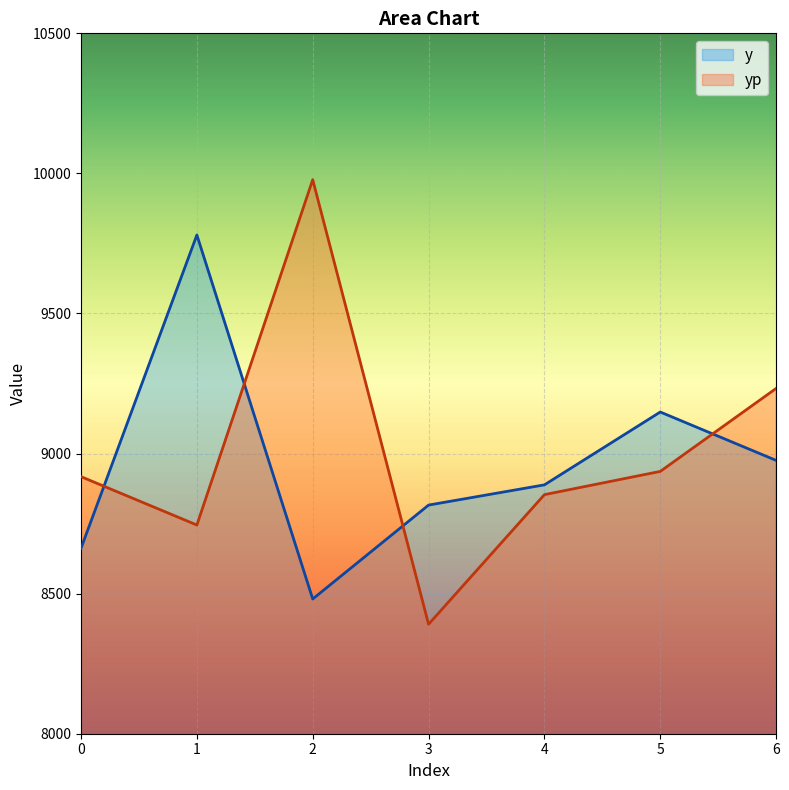

True or false: y has a value of 11528.3 at 0.

False